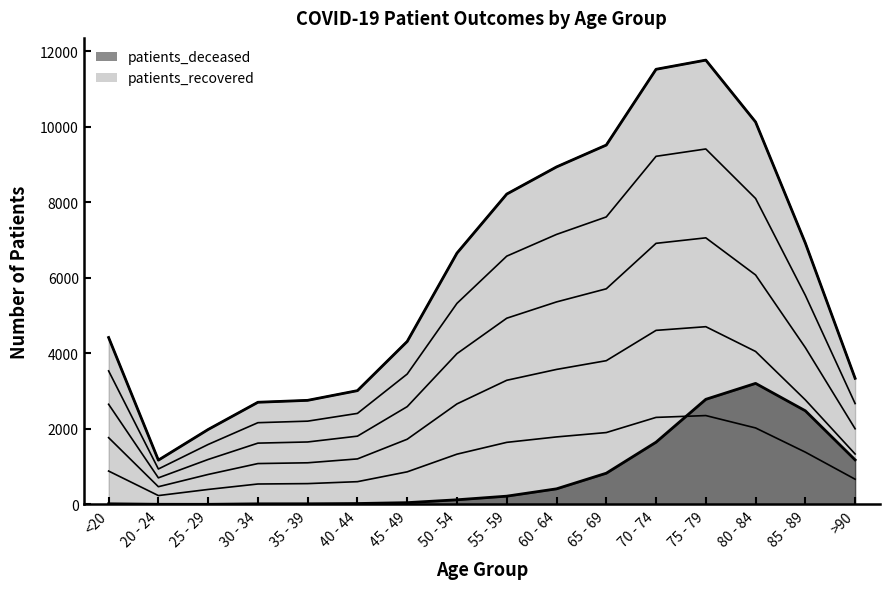

What is the sum of all patients_recovered_lvl_5 values?

97391.0